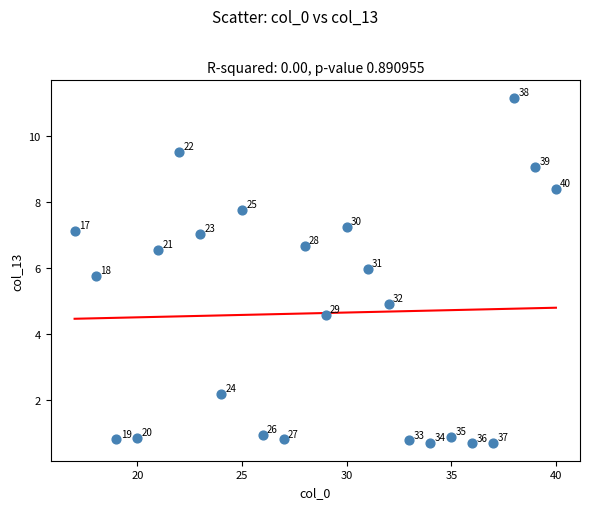

What Y value in the scatter plot is closest to 5?

4.9